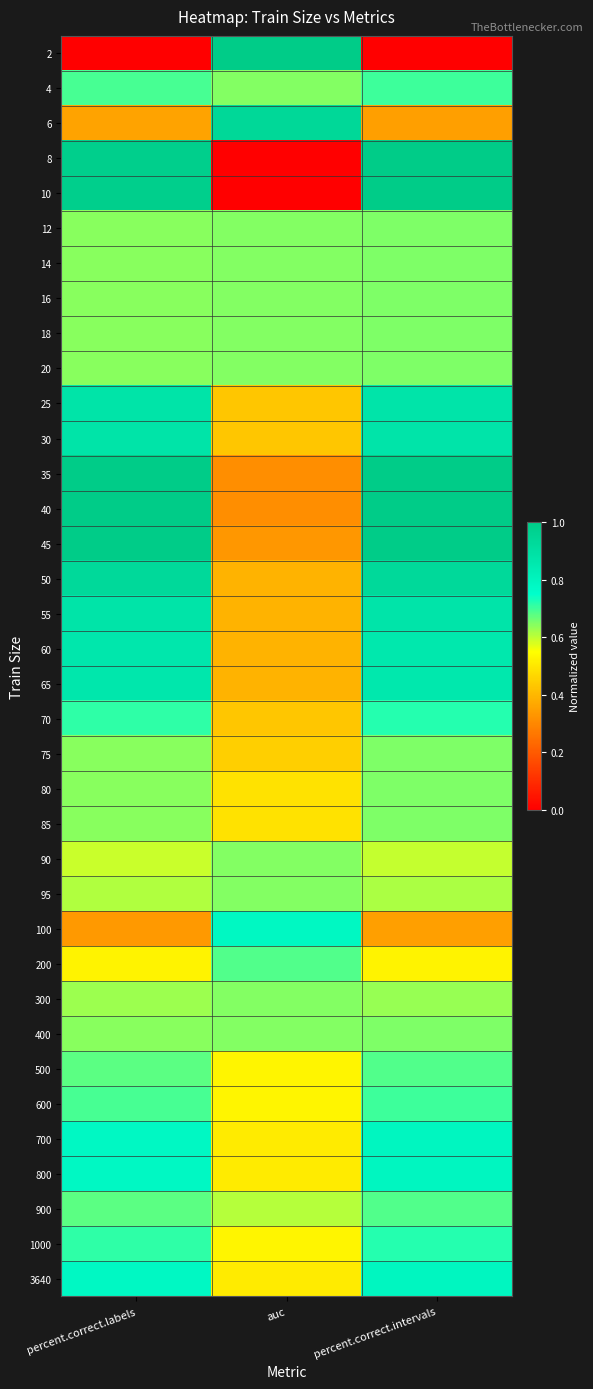

Reading right to left, extract all data points from this chart.

2: percent.correct.intervals=0.0	auc=1.0	percent.correct.labels=0.0
4: percent.correct.intervals=0.7	auc=0.6	percent.correct.labels=0.7
6: percent.correct.intervals=0.4	auc=0.9	percent.correct.labels=0.4
8: percent.correct.intervals=1.0	auc=0.0	percent.correct.labels=1.0
10: percent.correct.intervals=1.0	auc=0.0	percent.correct.labels=1.0
12: percent.correct.intervals=0.6	auc=0.6	percent.correct.labels=0.6
14: percent.correct.intervals=0.6	auc=0.6	percent.correct.labels=0.6
16: percent.correct.intervals=0.6	auc=0.6	percent.correct.labels=0.6
18: percent.correct.intervals=0.6	auc=0.6	percent.correct.labels=0.6
20: percent.correct.intervals=0.6	auc=0.6	percent.correct.labels=0.6
25: percent.correct.intervals=0.9	auc=0.4	percent.correct.labels=0.9
30: percent.correct.intervals=0.9	auc=0.4	percent.correct.labels=0.9
35: percent.correct.intervals=1.0	auc=0.3	percent.correct.labels=1.0
40: percent.correct.intervals=1.0	auc=0.3	percent.correct.labels=1.0
45: percent.correct.intervals=1.0	auc=0.3	percent.correct.labels=1.0
50: percent.correct.intervals=0.9	auc=0.4	percent.correct.labels=0.9
55: percent.correct.intervals=0.9	auc=0.4	percent.correct.labels=0.9
60: percent.correct.intervals=0.9	auc=0.4	percent.correct.labels=0.9
65: percent.correct.intervals=0.9	auc=0.4	percent.correct.labels=0.9
70: percent.correct.intervals=0.7	auc=0.4	percent.correct.labels=0.7
75: percent.correct.intervals=0.6	auc=0.5	percent.correct.labels=0.6
80: percent.correct.intervals=0.6	auc=0.5	percent.correct.labels=0.6
85: percent.correct.intervals=0.6	auc=0.5	percent.correct.labels=0.6
90: percent.correct.intervals=0.6	auc=0.6	percent.correct.labels=0.6
95: percent.correct.intervals=0.6	auc=0.6	percent.correct.labels=0.6
100: percent.correct.intervals=0.4	auc=0.8	percent.correct.labels=0.3
200: percent.correct.intervals=0.5	auc=0.7	percent.correct.labels=0.5
300: percent.correct.intervals=0.6	auc=0.6	percent.correct.labels=0.6
400: percent.correct.intervals=0.6	auc=0.6	percent.correct.labels=0.6
500: percent.correct.intervals=0.7	auc=0.5	percent.correct.labels=0.7
600: percent.correct.intervals=0.7	auc=0.5	percent.correct.labels=0.7
700: percent.correct.intervals=0.8	auc=0.5	percent.correct.labels=0.8
800: percent.correct.intervals=0.8	auc=0.5	percent.correct.labels=0.8
900: percent.correct.intervals=0.7	auc=0.6	percent.correct.labels=0.7
1000: percent.correct.intervals=0.7	auc=0.5	percent.correct.labels=0.7
3640: percent.correct.intervals=0.8	auc=0.5	percent.correct.labels=0.8